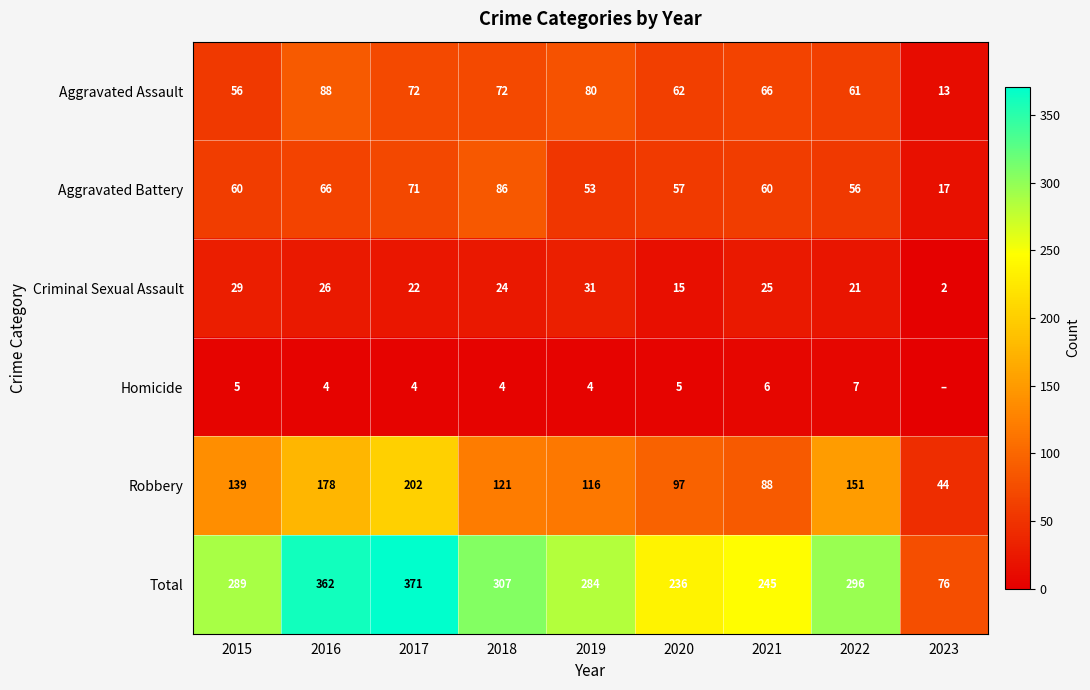

Which has a higher value, 2015 or 2019?

2019